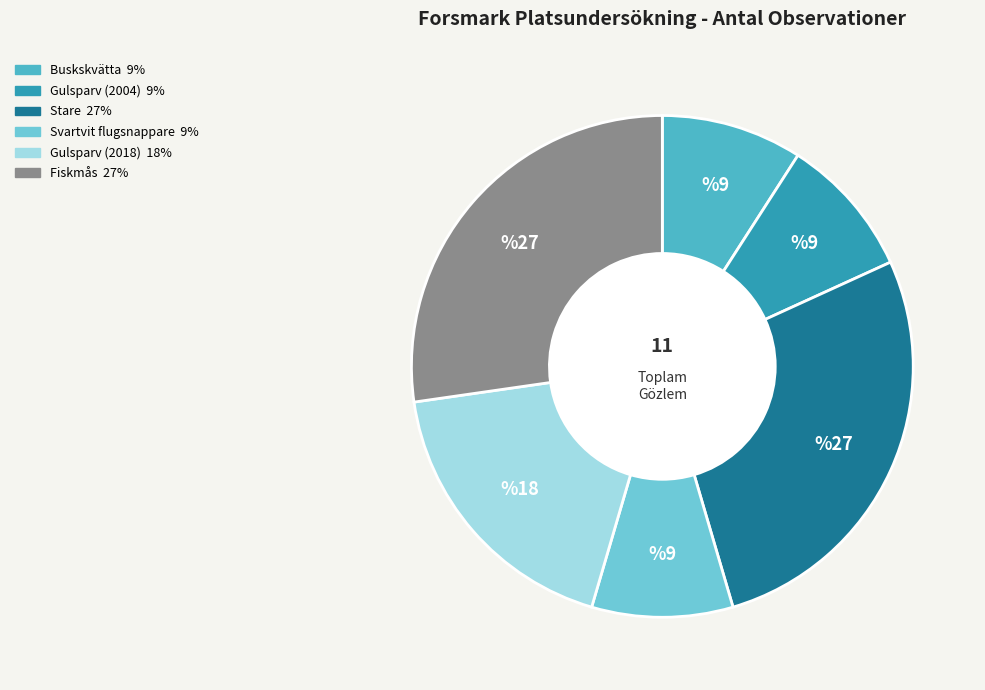

Combined, do Fiskmås and Gulsparv (2004) account for over 50%?

No